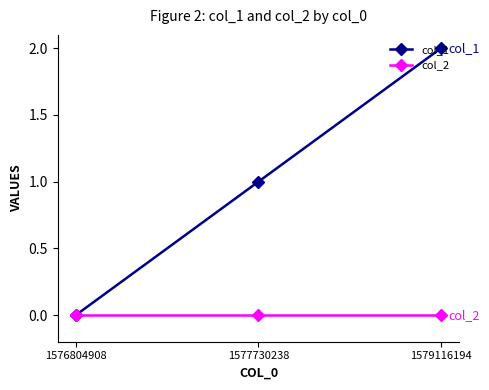

Which series has the largest total across all categories?

col_1